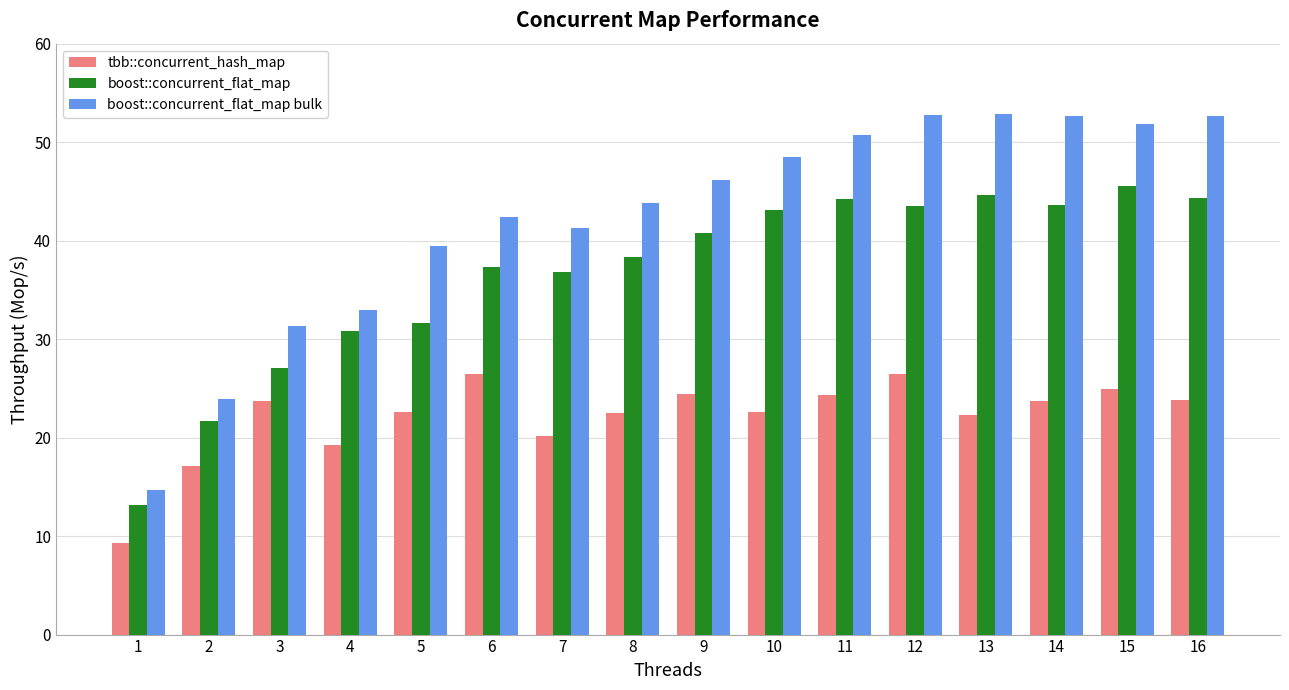

Where does the boost::concurrent_flat_map series first go above 40?

9